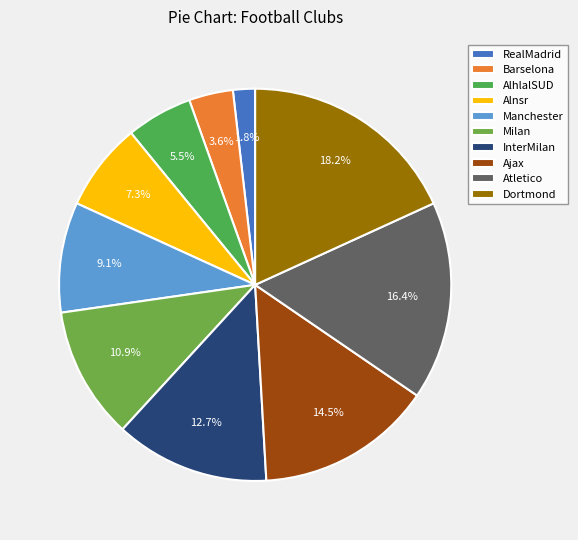

What percentage is the Milan slice, to the nearest percent?

11%